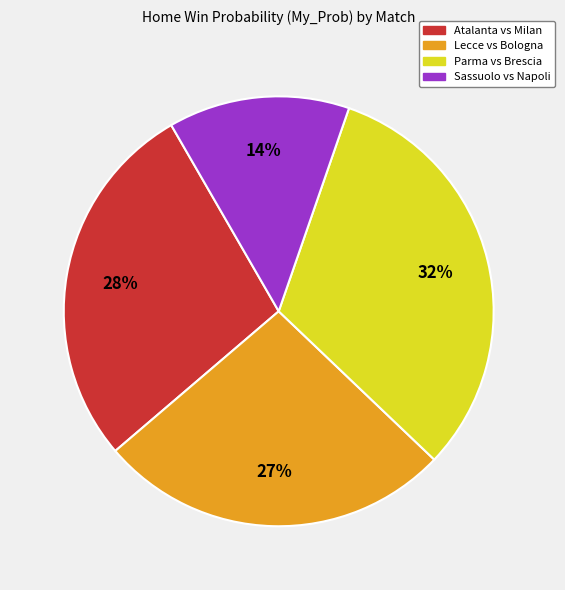

Combined, do Parma vs Brescia and Lecce vs Bologna account for over 50%?

Yes